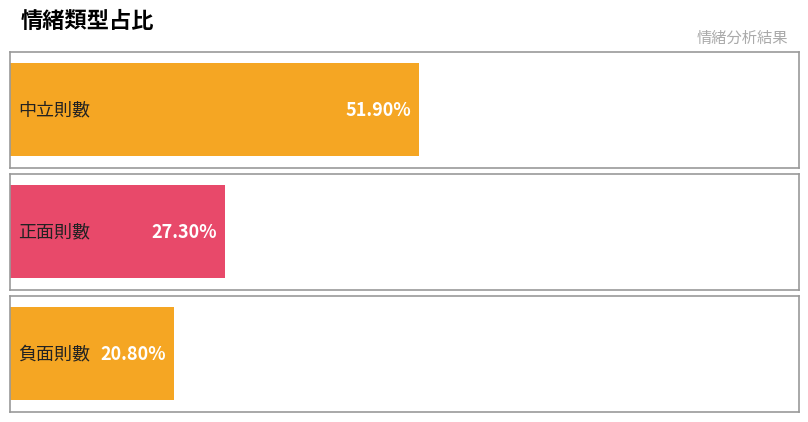

Read the value at 正面則數.

0.3